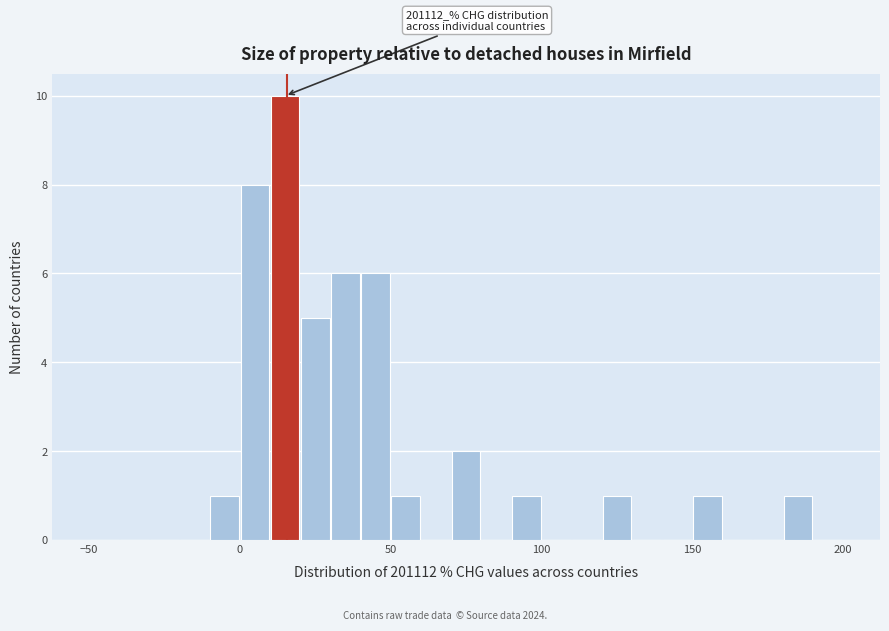

Around what value on the x-axis is the tallest bar? Give the approximate position of its centre, as read against the axis.

15